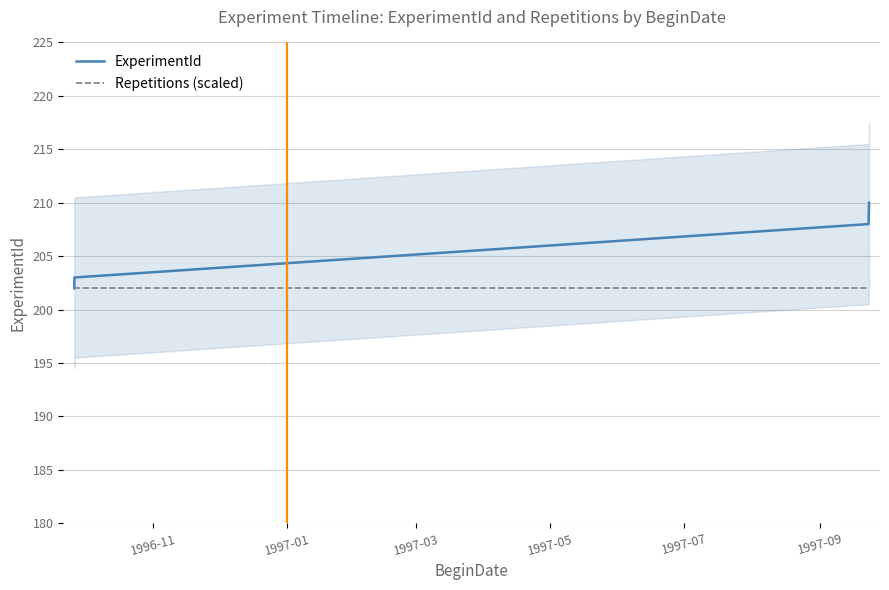

Which series has the largest total across all categories?

ExperimentId